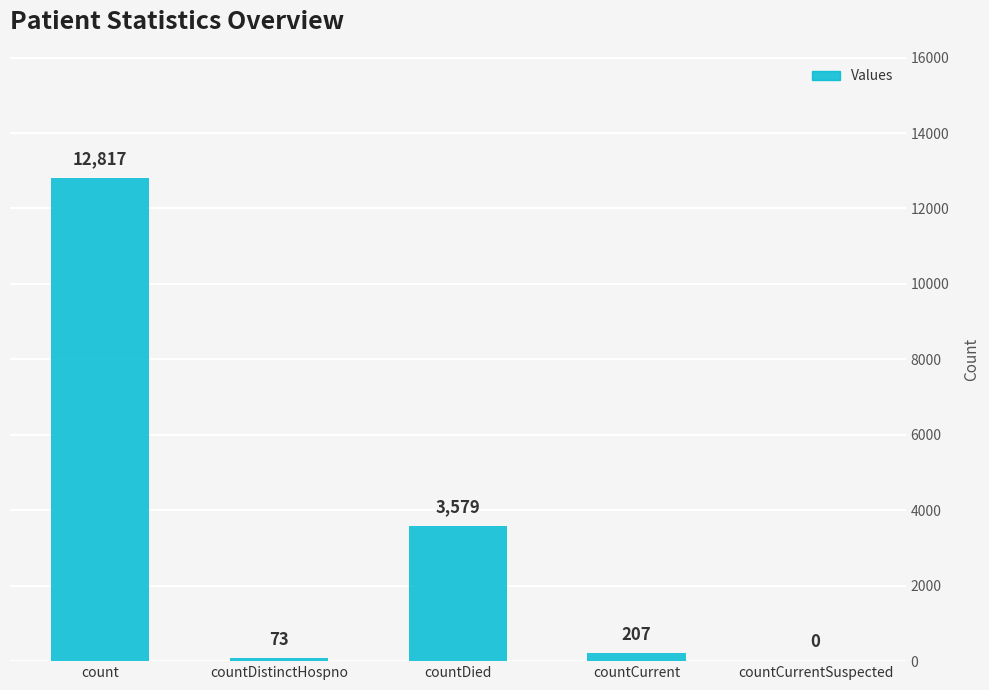

What is the average value?

3335